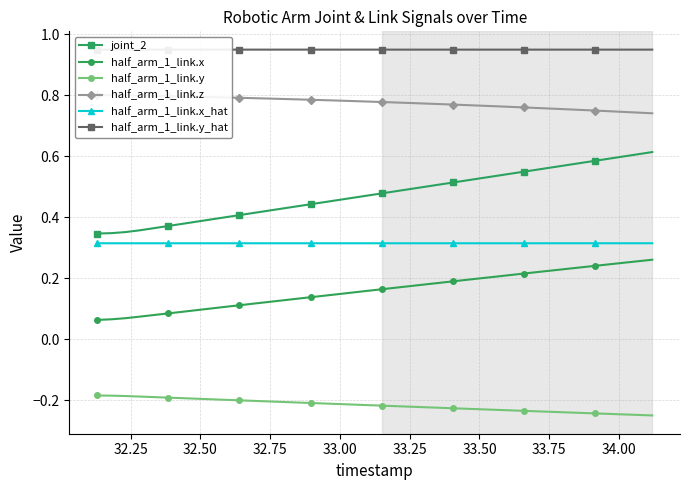

True or false: joint_2 and half_arm_1_link.y cross at least once.

False